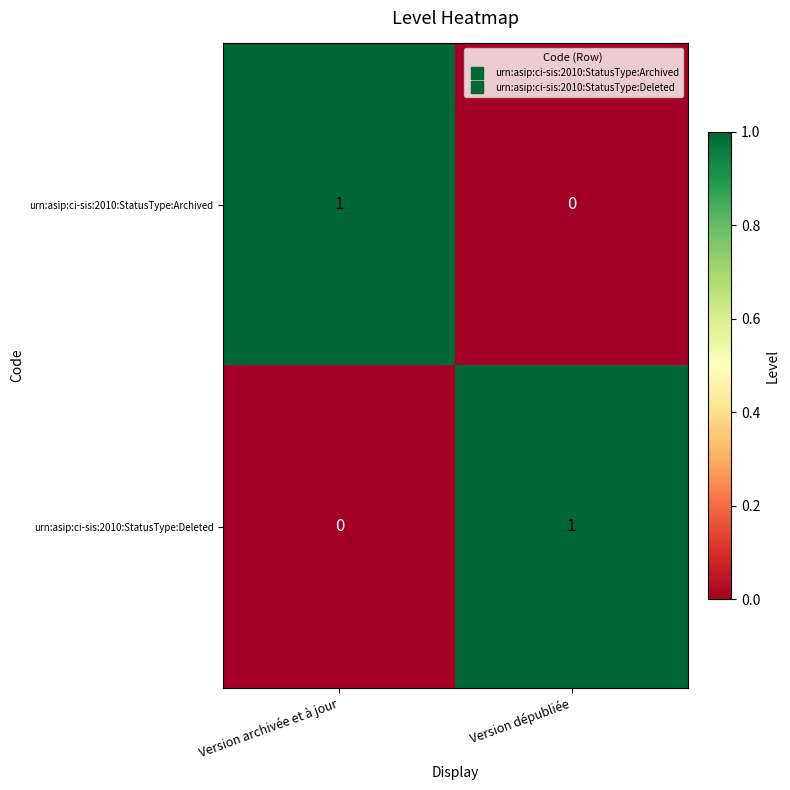

Where is urn:asip:ci-sis:2010:StatusType:Deleted nearest to the value 0?

Version archivée et à jour